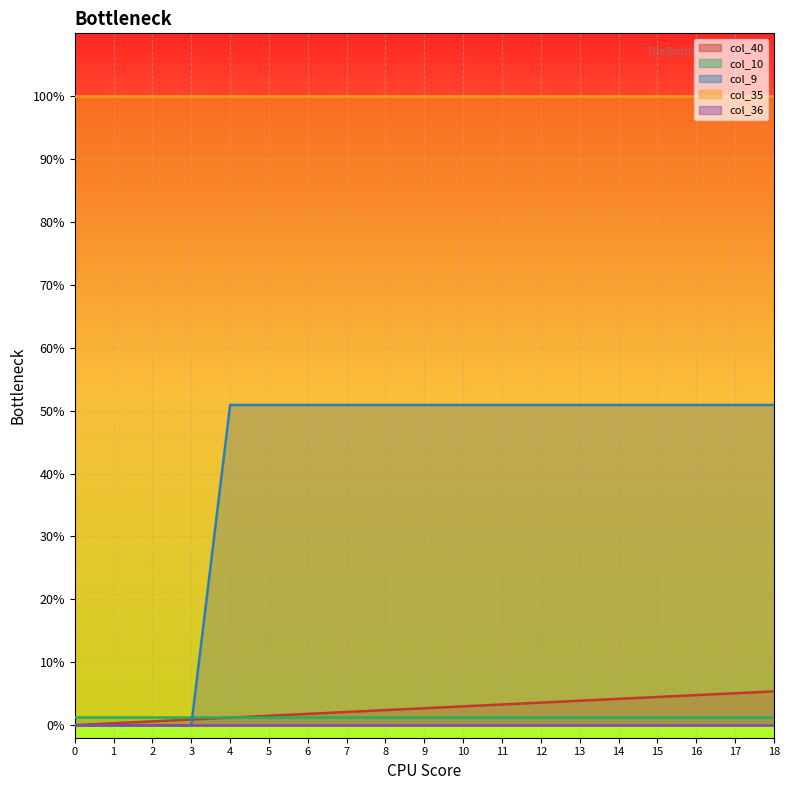

How many categories are shown in the chart?

19